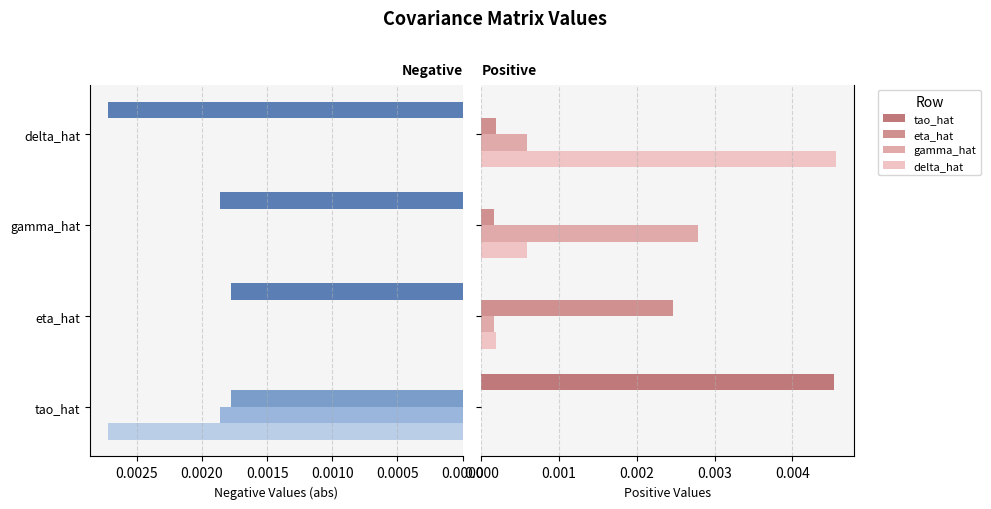

What are all the series names shown in the legend?

tao_hat, eta_hat, gamma_hat, delta_hat